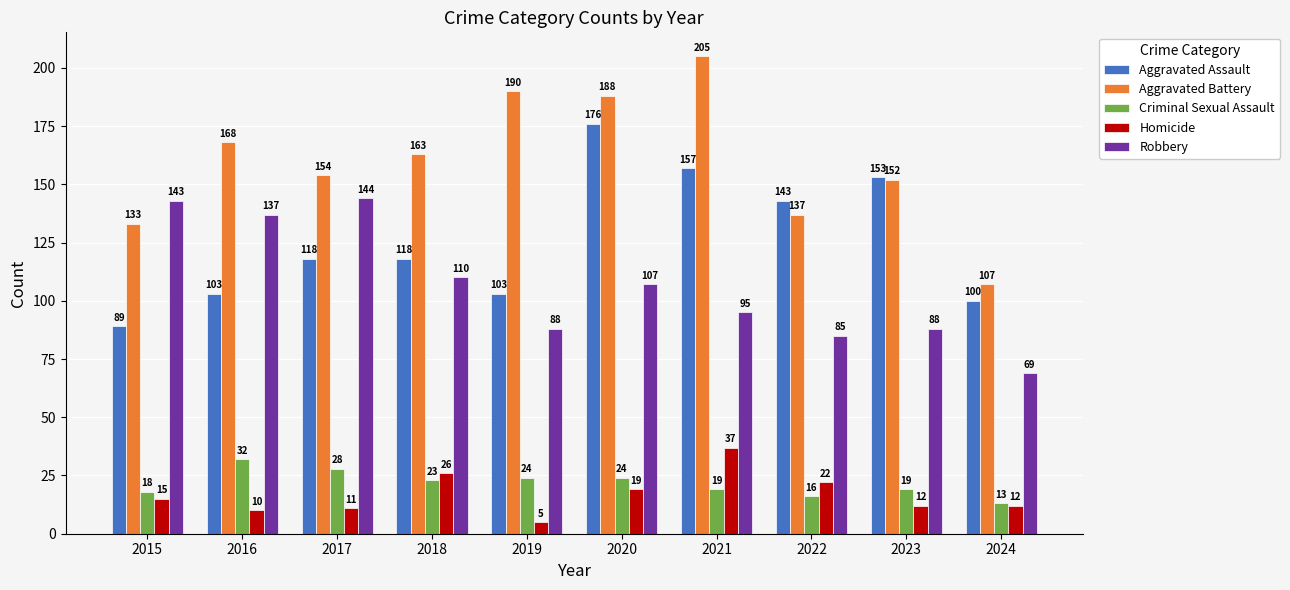

What are all the series names shown in the legend?

Aggravated Assault, Aggravated Battery, Criminal Sexual Assault, Homicide, Robbery